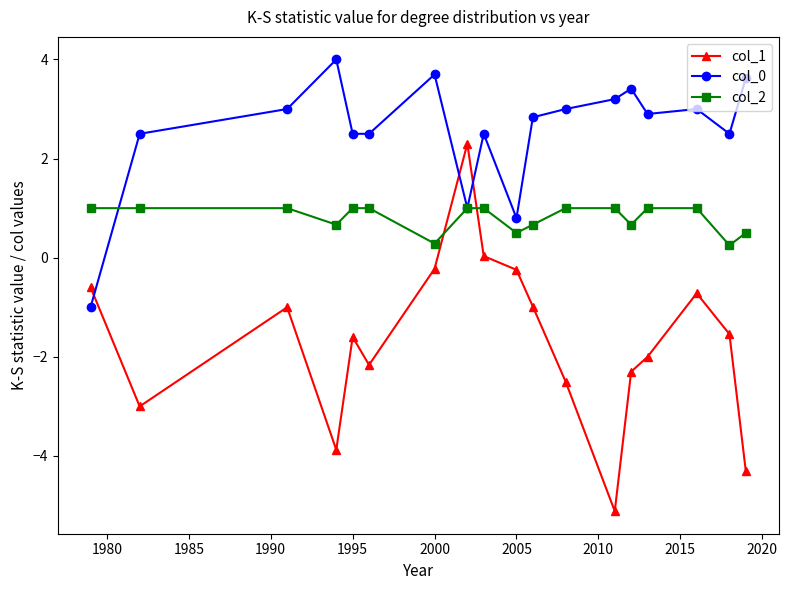

Which series has the widest spread of values?

col_1